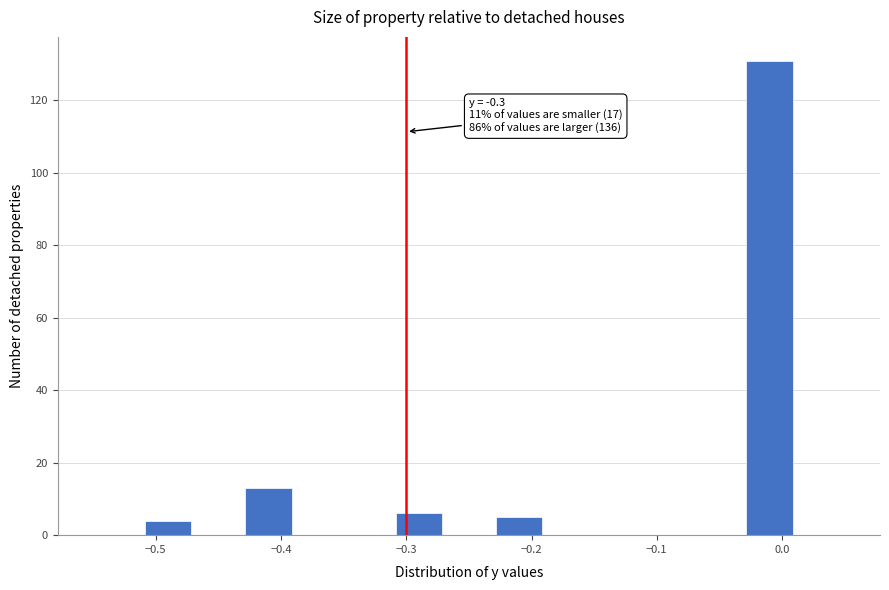

Which range on the x-axis has the tallest bar?

-0.03 to 0.01